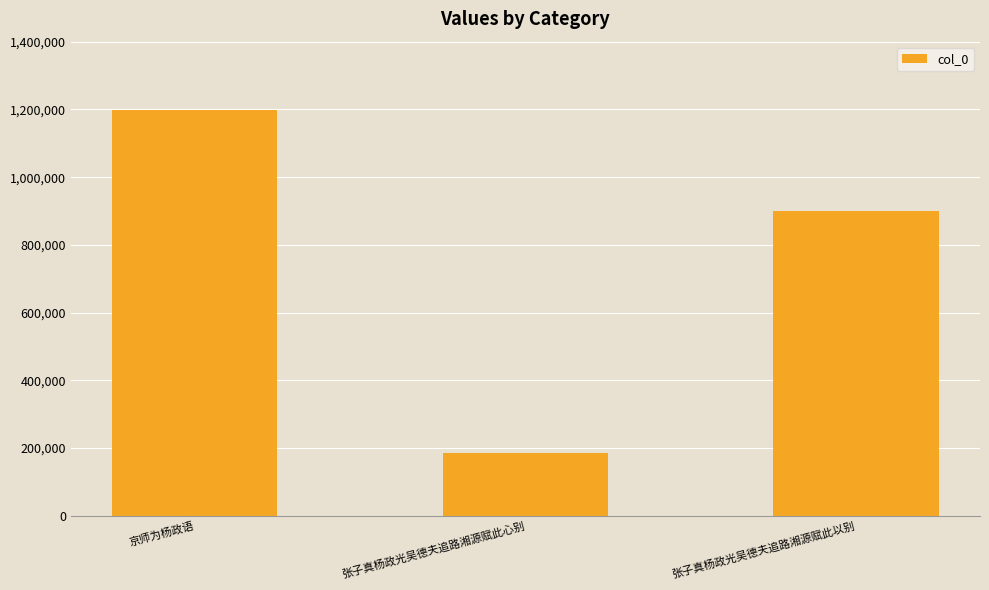

Reading left to right, transcribe all the data shown in this chart.

1197887	186717	900561